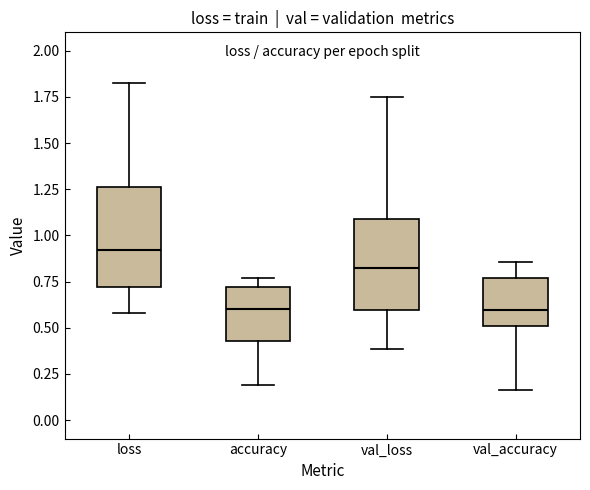

Where does the lower whisker of the box for accuracy end on the y-axis? The values are not printed on the chart, so give them approximately, as read against the axis.

0.20